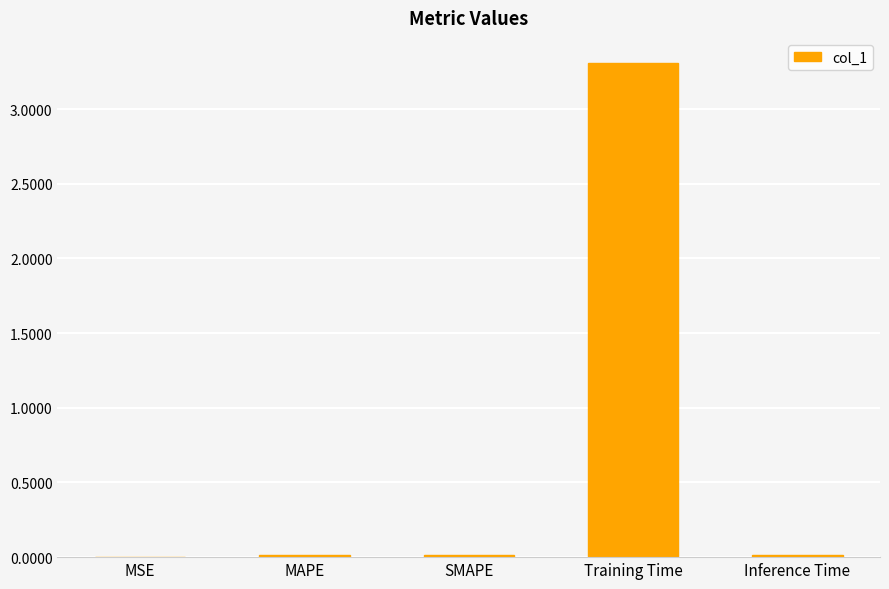

What is the approximate value at Training Time?

3.3